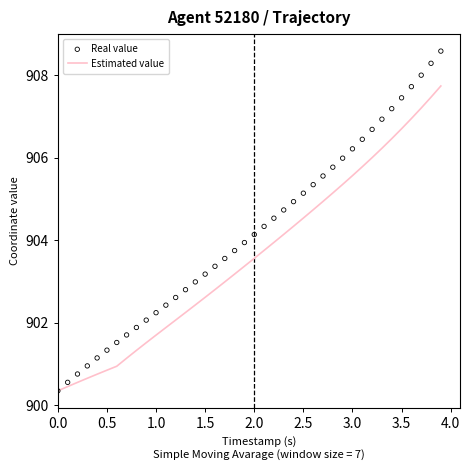

Which series has the largest total across all categories?

Real value